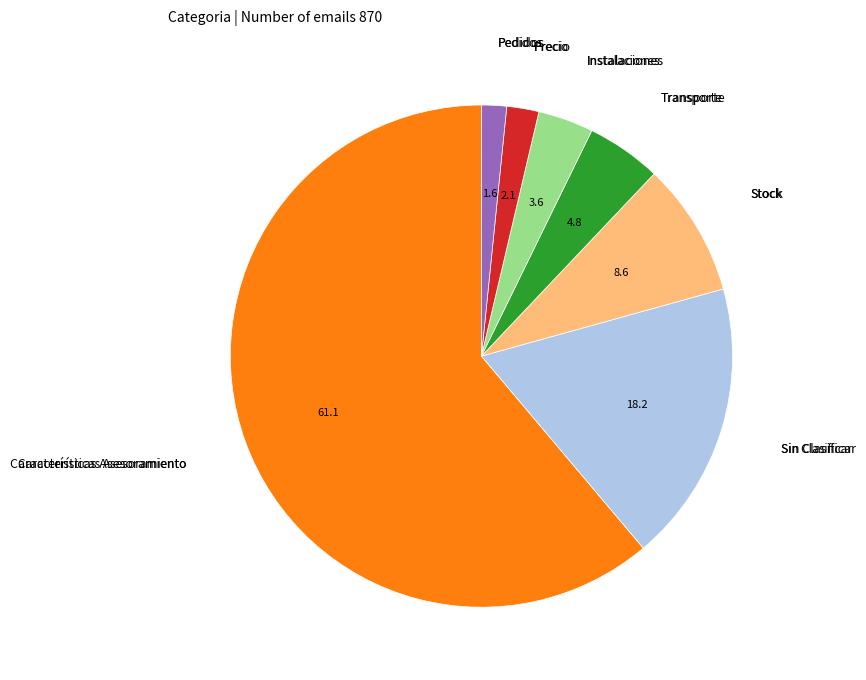

Count the number of slices in the pie.

7